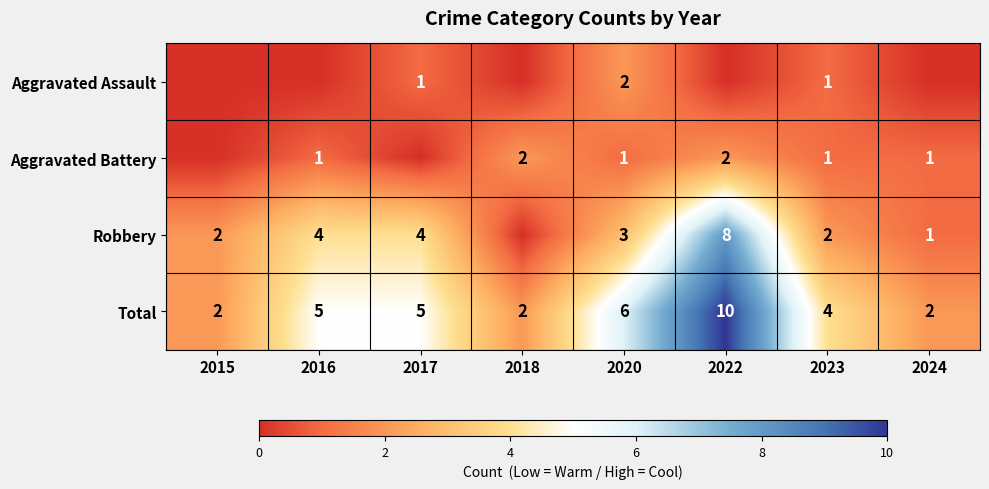

Is the value of Robbery at 2024 greater than the value of Aggravated Assault at 2020?

No